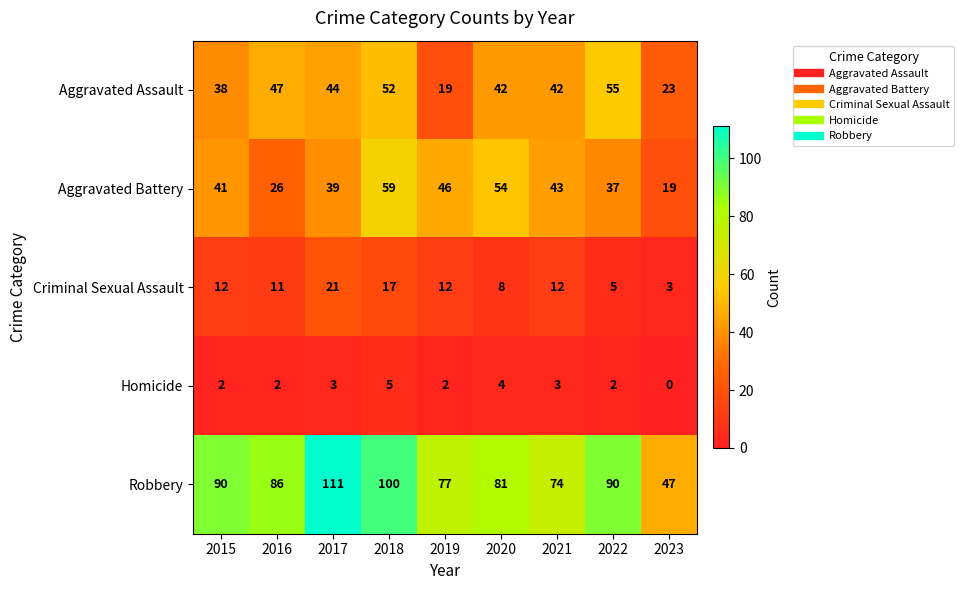

Is the value of Aggravated Battery at 2021 greater than the value of Aggravated Assault at 2019?

Yes